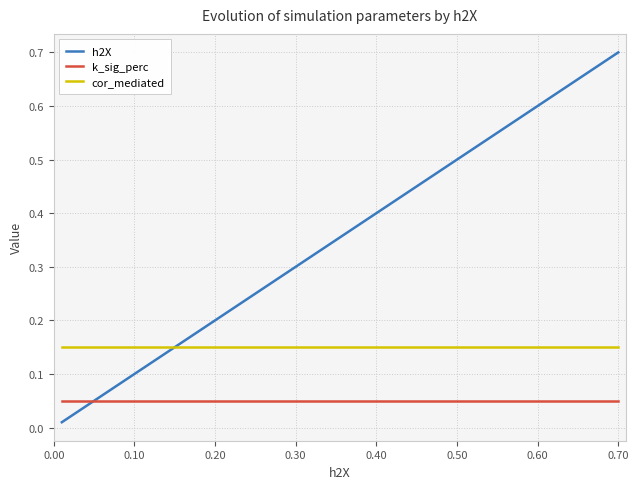

Which series has the largest total across all categories?

h2X